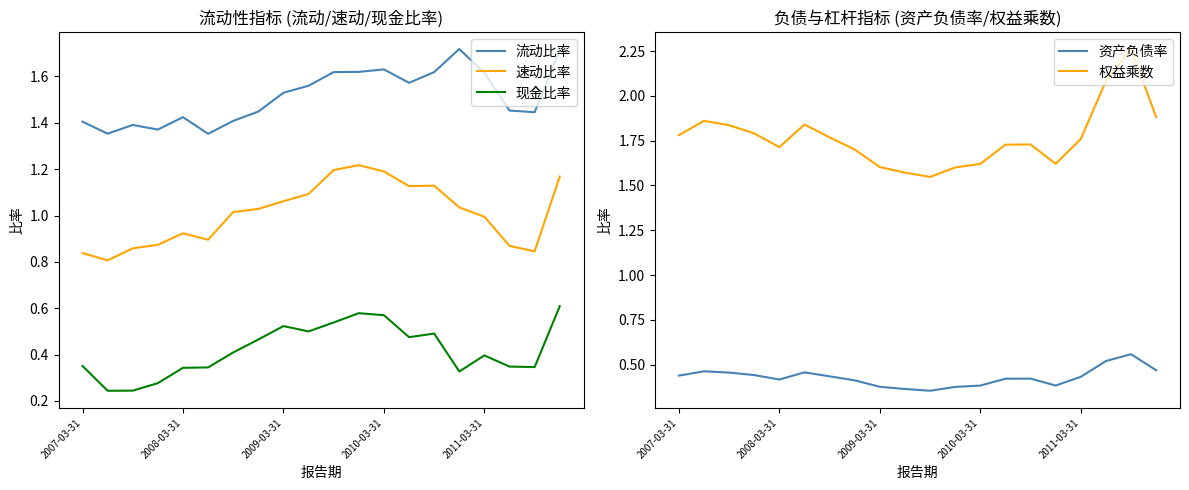

True or false: 流动比率 and 现金比率 cross at least once.

False